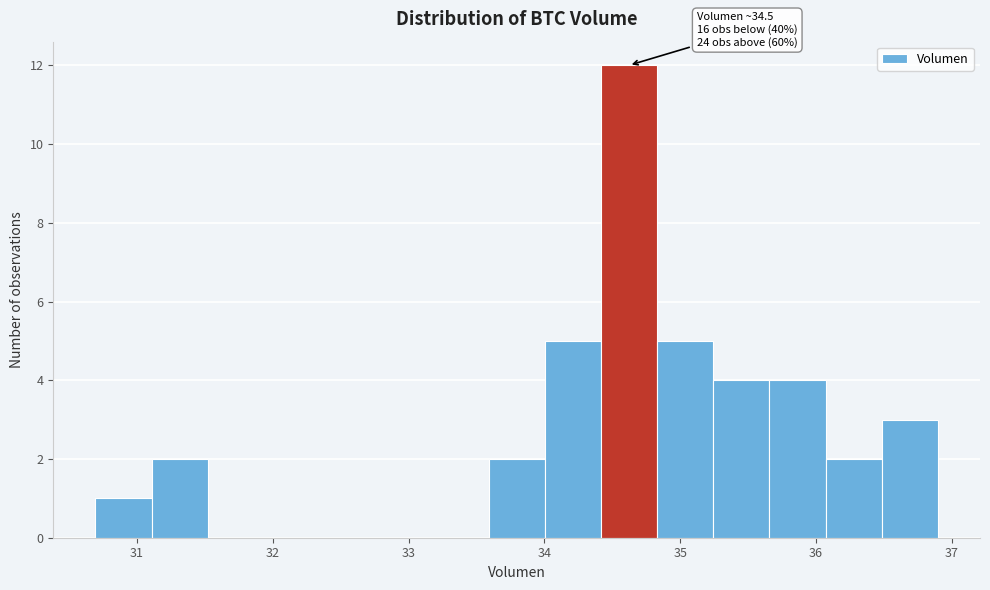

Over which range of the x-axis is the bar tallest?

34.4 to 34.8